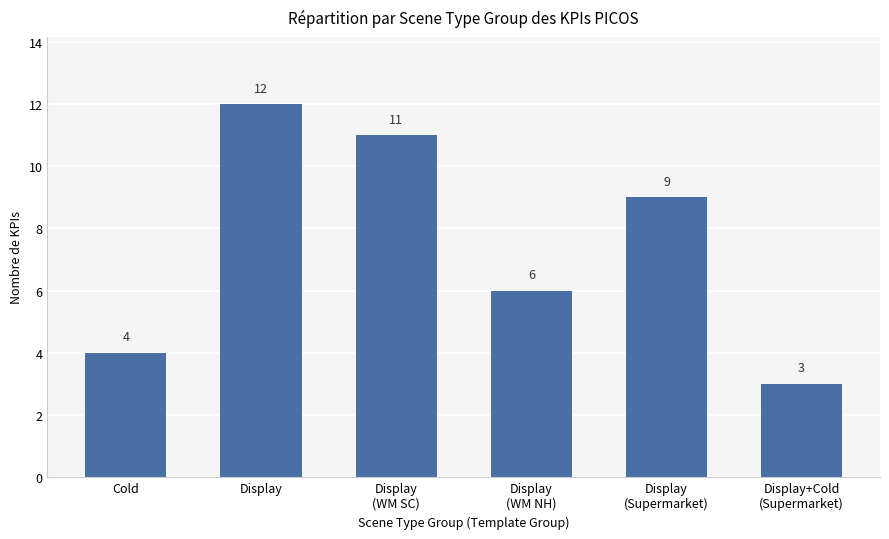

List the labels in order of value, largest first.

Display, Display
(WM SC), Display
(Supermarket), Display
(WM NH), Cold, Display+Cold
(Supermarket)